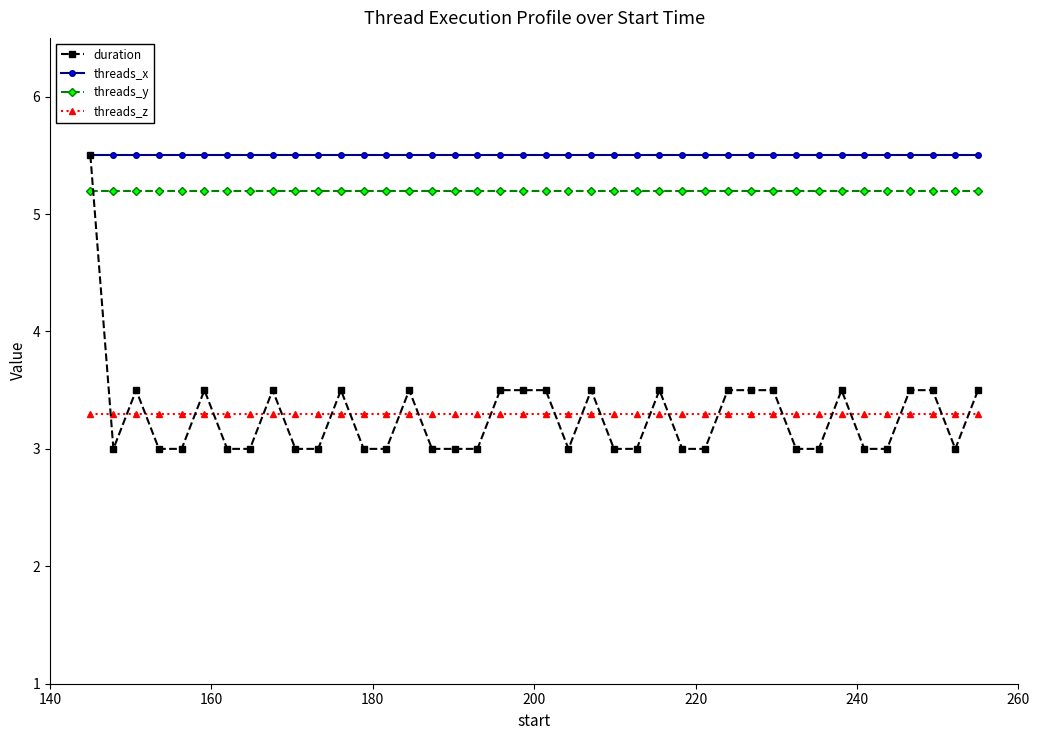

Count the duration values in the range 3 to 4.

39